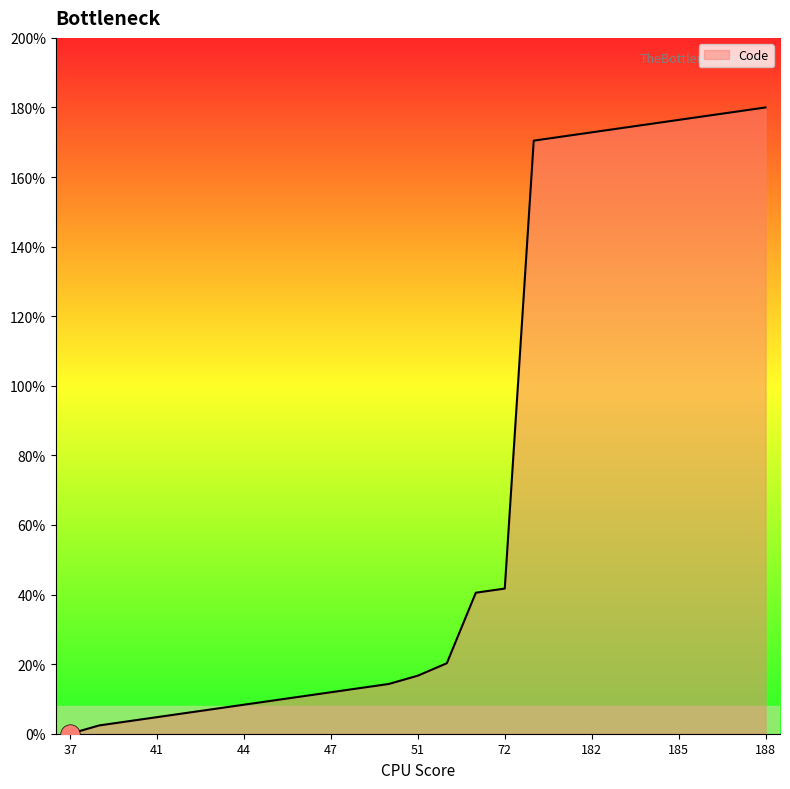

What is the maximum value shown in the chart?

180.0